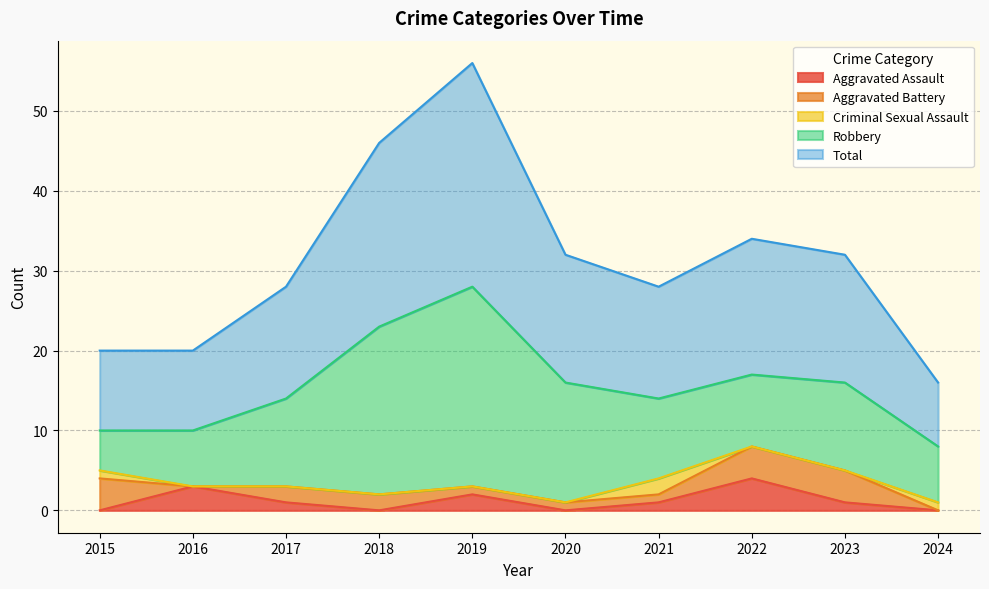

Which series has the widest spread of values?

Robbery